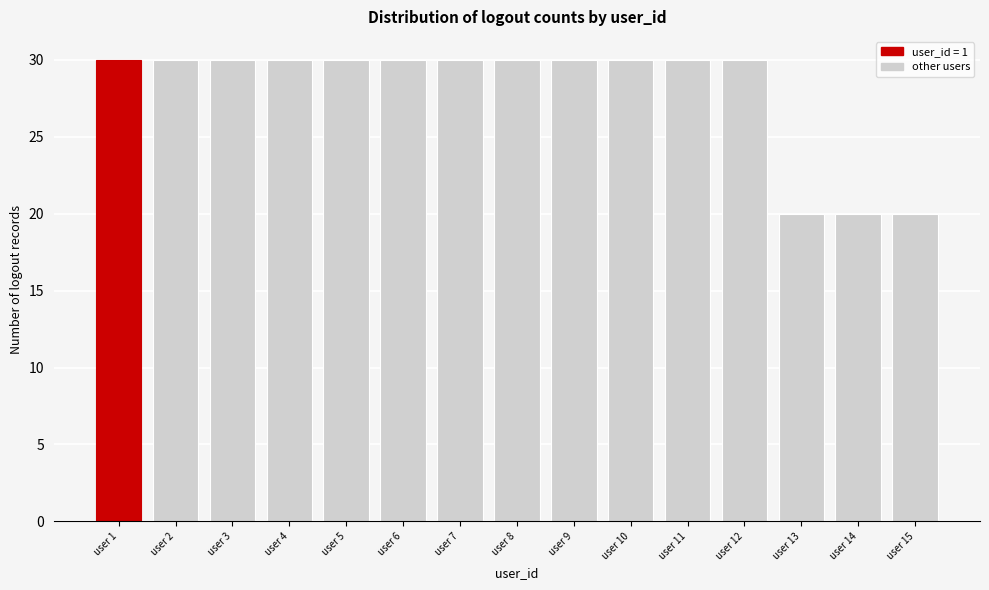

Reading left to right, extract all data points from this chart.

30	30	30	30	30	30	30	30	30	30	30	30	20	20	20